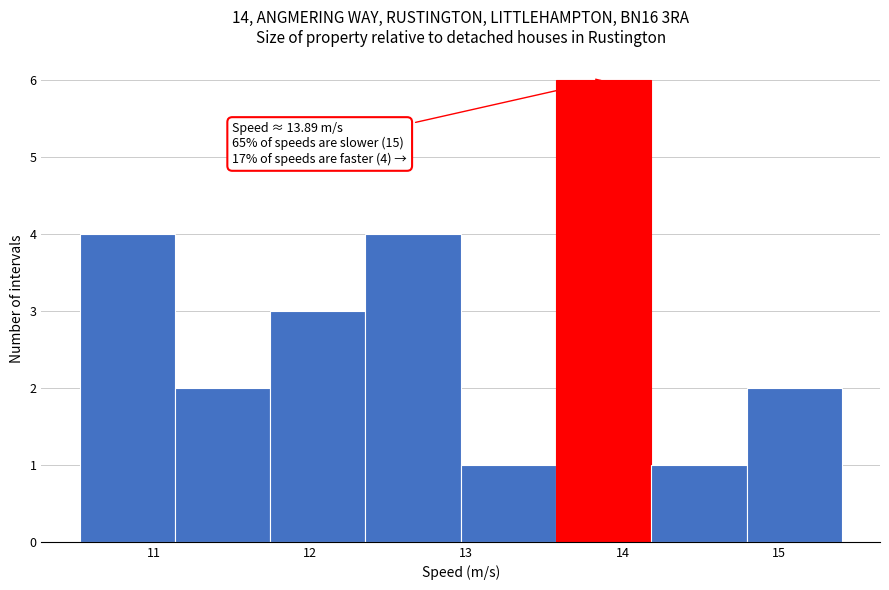

Which range on the x-axis has the tallest bar?

13.6 to 14.2